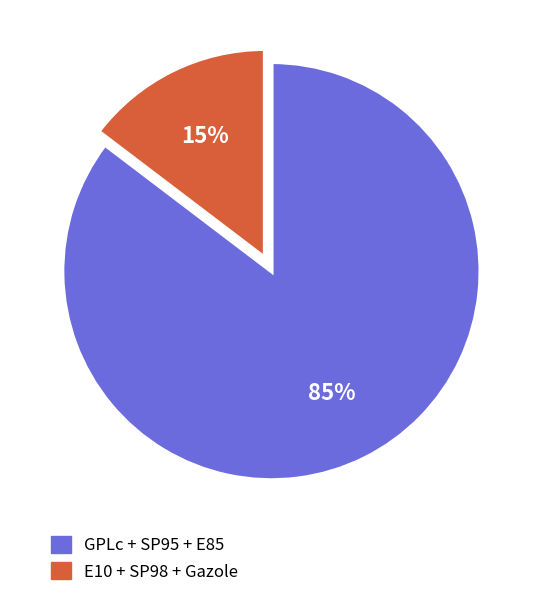

How many segments does this pie chart have?

2